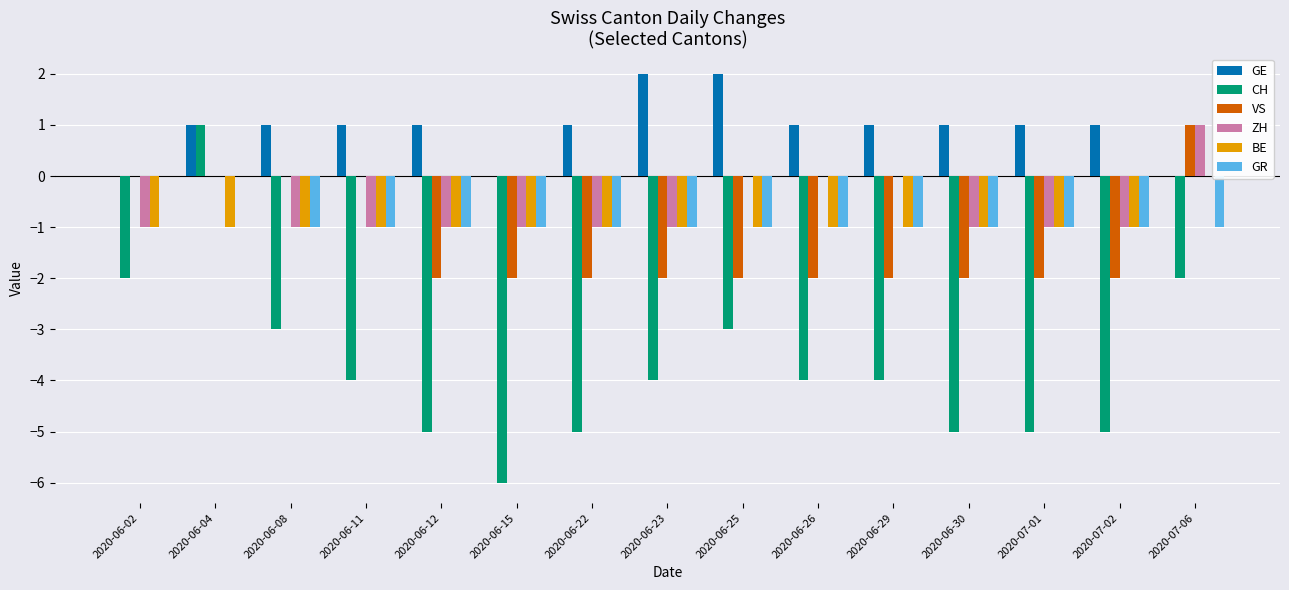

Reading left to right, extract all data points from this chart.

GE: 2020-06-02=0	2020-06-04=1	2020-06-08=1	2020-06-11=1	2020-06-12=1	2020-06-15=0	2020-06-22=1	2020-06-23=2	2020-06-25=2	2020-06-26=1	2020-06-29=1	2020-06-30=1	2020-07-01=1	2020-07-02=1	2020-07-06=0
CH: 2020-06-02=-2	2020-06-04=1	2020-06-08=-3	2020-06-11=-4	2020-06-12=-5	2020-06-15=-6	2020-06-22=-5	2020-06-23=-4	2020-06-25=-3	2020-06-26=-4	2020-06-29=-4	2020-06-30=-5	2020-07-01=-5	2020-07-02=-5	2020-07-06=-2
VS: 2020-06-02=0	2020-06-04=0	2020-06-08=0	2020-06-11=0	2020-06-12=-2	2020-06-15=-2	2020-06-22=-2	2020-06-23=-2	2020-06-25=-2	2020-06-26=-2	2020-06-29=-2	2020-06-30=-2	2020-07-01=-2	2020-07-02=-2	2020-07-06=1
ZH: 2020-06-02=-1	2020-06-04=0	2020-06-08=-1	2020-06-11=-1	2020-06-12=-1	2020-06-15=-1	2020-06-22=-1	2020-06-23=-1	2020-06-25=0	2020-06-26=0	2020-06-29=0	2020-06-30=-1	2020-07-01=-1	2020-07-02=-1	2020-07-06=1
BE: 2020-06-02=-1	2020-06-04=-1	2020-06-08=-1	2020-06-11=-1	2020-06-12=-1	2020-06-15=-1	2020-06-22=-1	2020-06-23=-1	2020-06-25=-1	2020-06-26=-1	2020-06-29=-1	2020-06-30=-1	2020-07-01=-1	2020-07-02=-1	2020-07-06=0
GR: 2020-06-02=0	2020-06-04=0	2020-06-08=-1	2020-06-11=-1	2020-06-12=-1	2020-06-15=-1	2020-06-22=-1	2020-06-23=-1	2020-06-25=-1	2020-06-26=-1	2020-06-29=-1	2020-06-30=-1	2020-07-01=-1	2020-07-02=-1	2020-07-06=-1